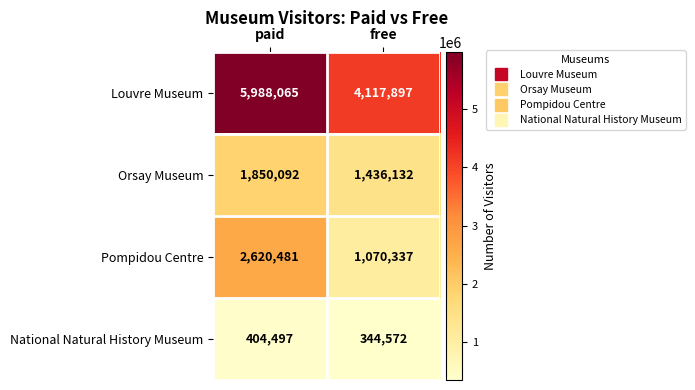

At which category is the sum across all series the highest?

paid